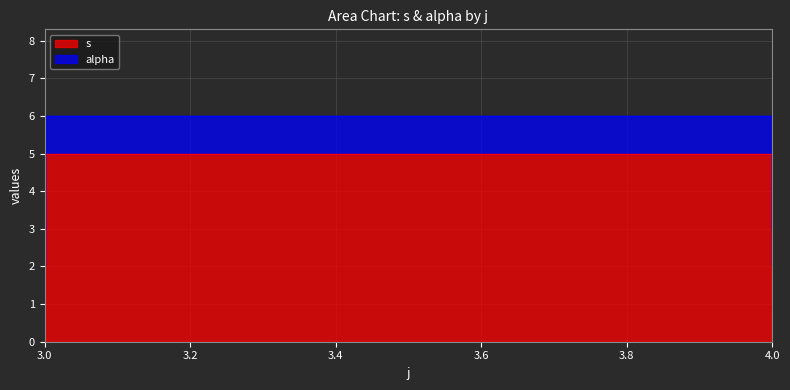

At which label does the data first exceed 4?

3